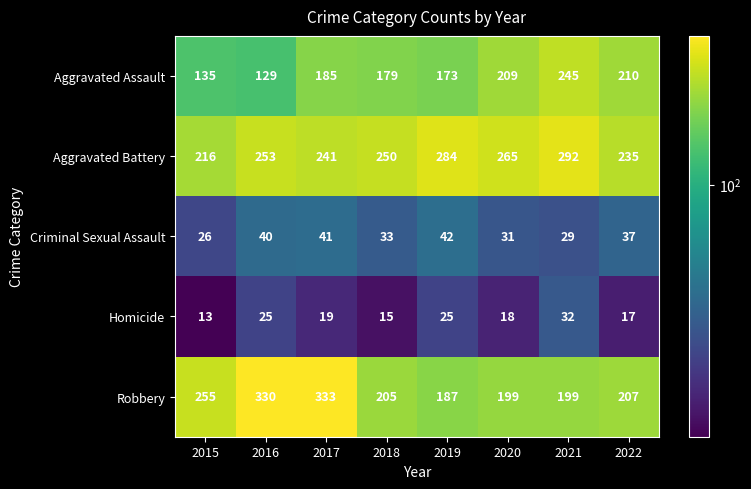

What is the average value of the Robbery series?

239